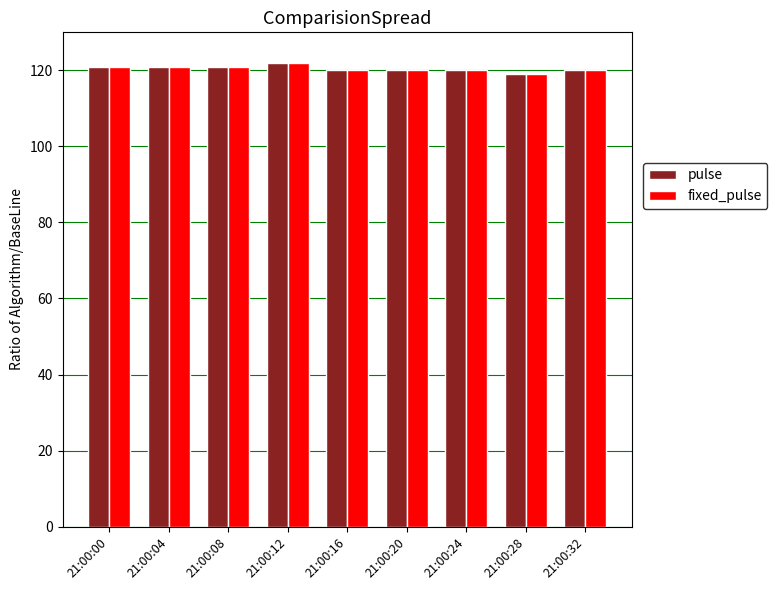

What is the difference between the fixed_pulse values at 21:00:08 and 21:00:12?

1